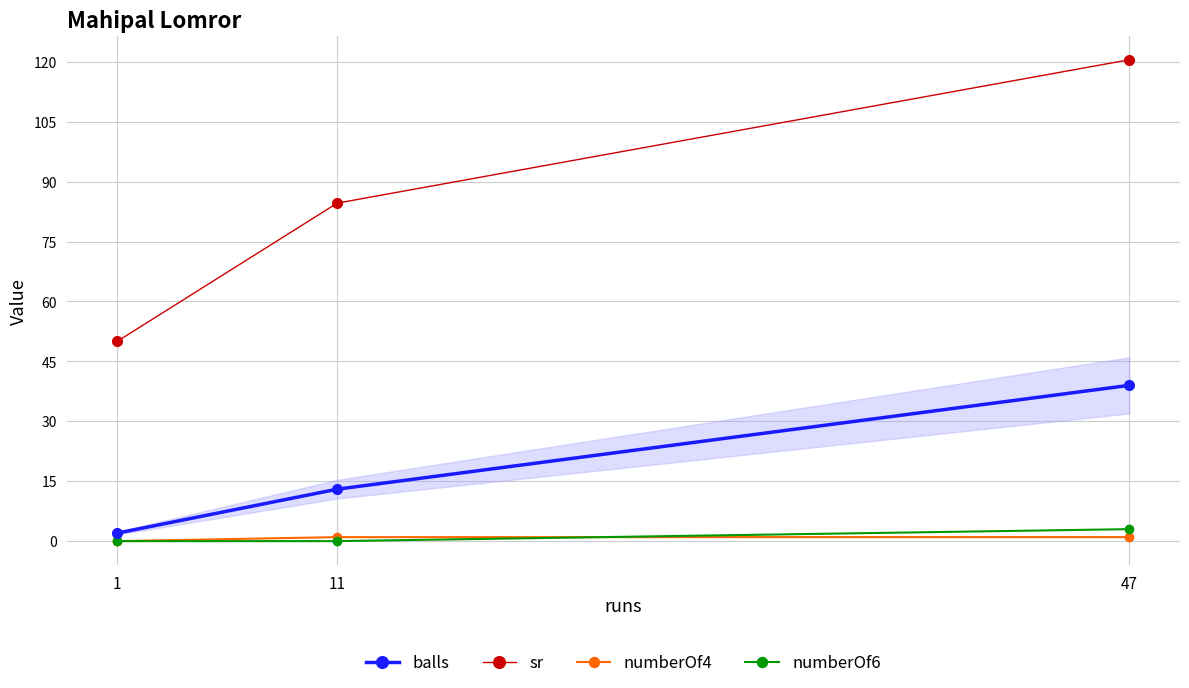

At which category is the sum across all series the highest?

47